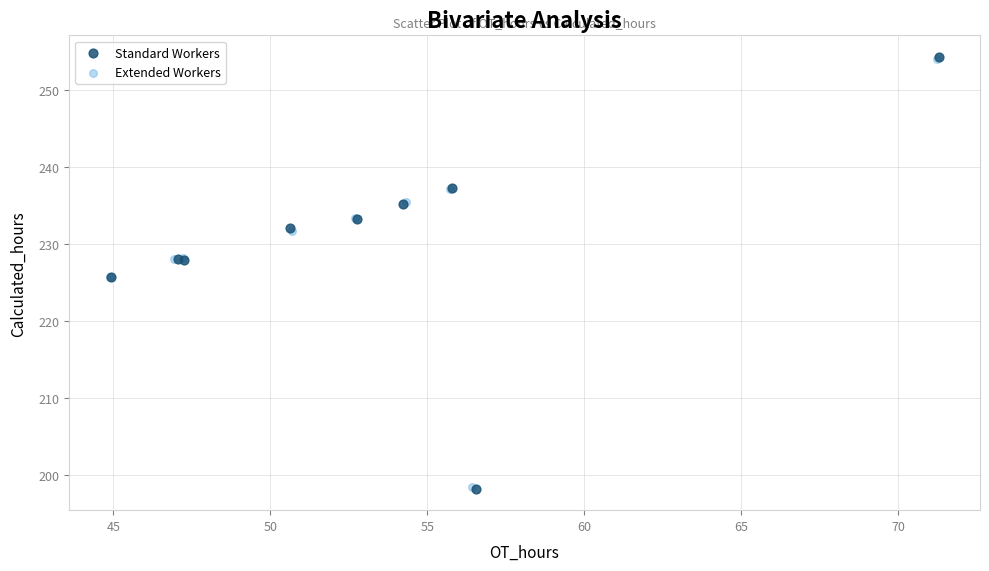

Which series has the widest spread of Y values?

Standard Workers